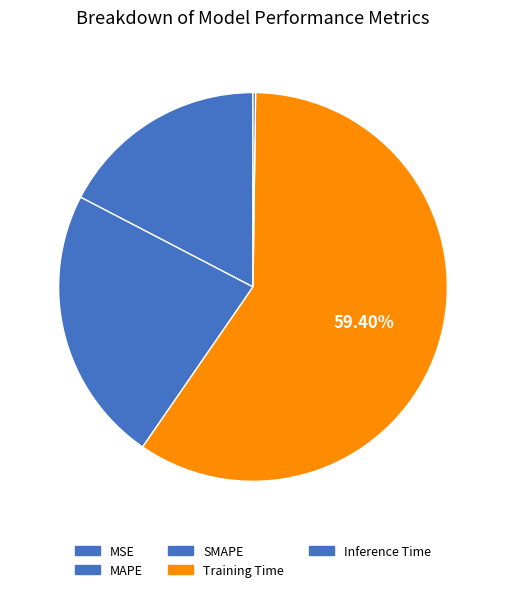

To the nearest percent, what is the difference between the MAPE and SMAPE slice percentages?

6%